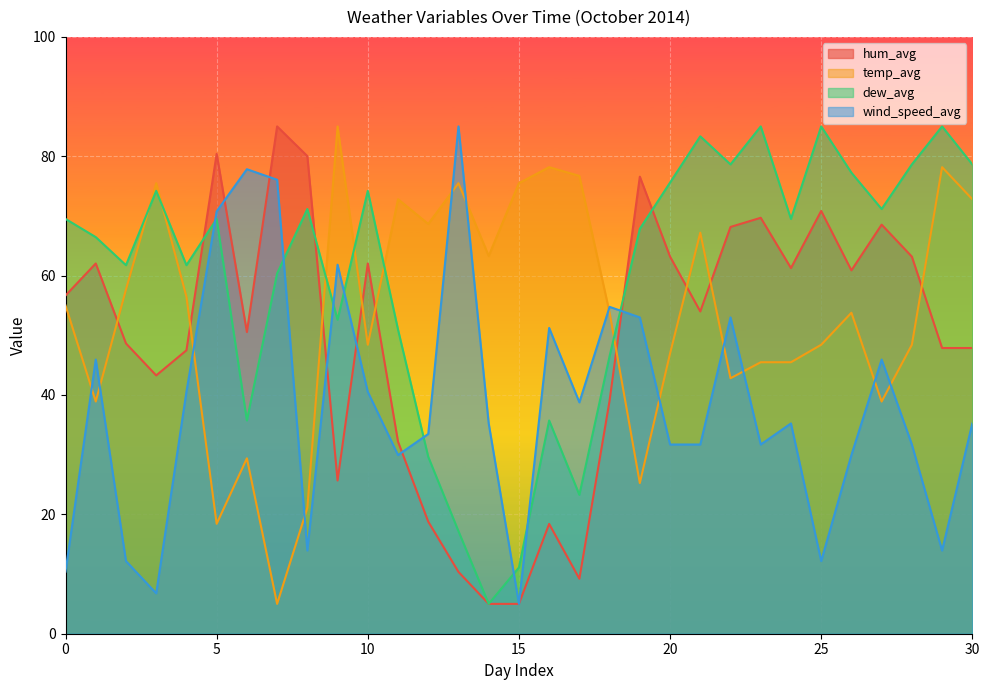

In hum_avg, how many points are lower than both neighbors (excluding endpoints)?

7